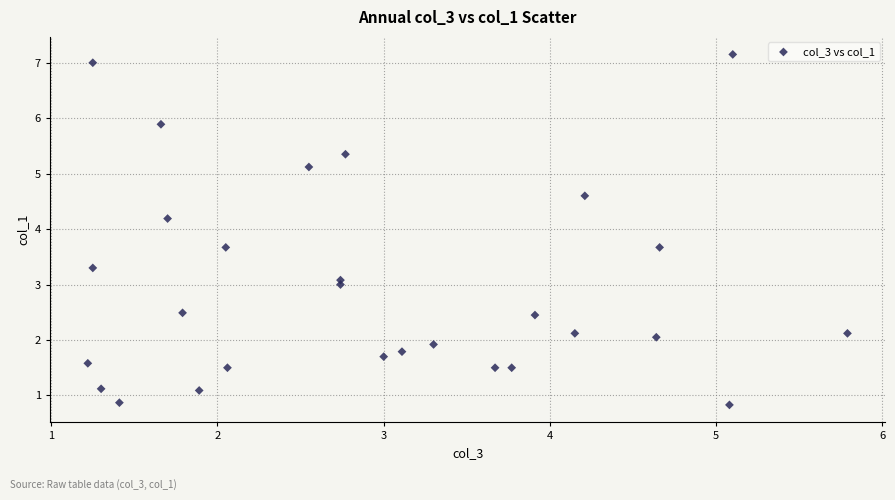

What is the range of Y values (max minus min)?

6.3